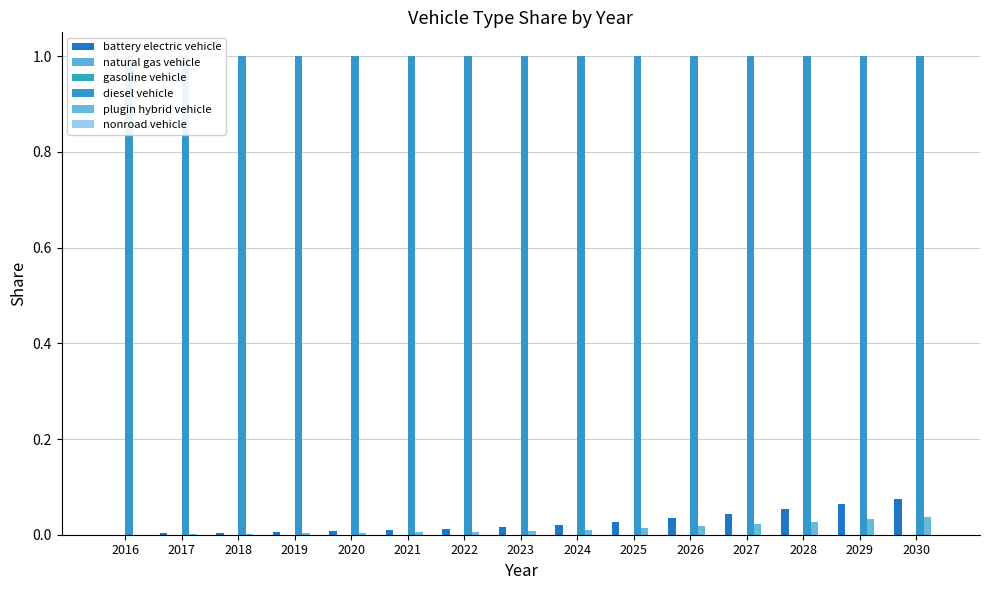

What is the maximum value shown in the chart?

1.0